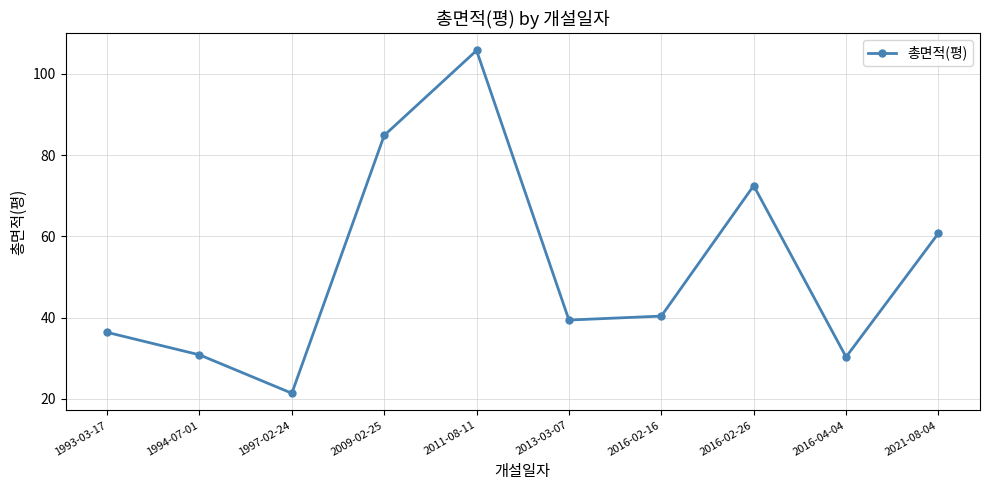

What is the average value?

52.2